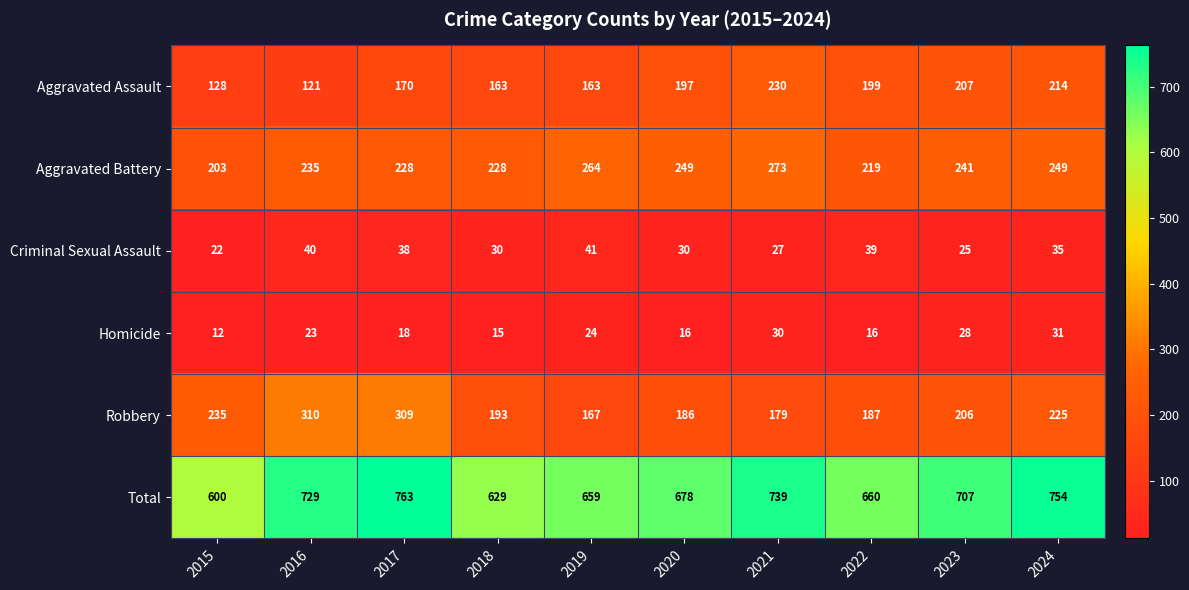

At which label does Total first exceed 707?

2016